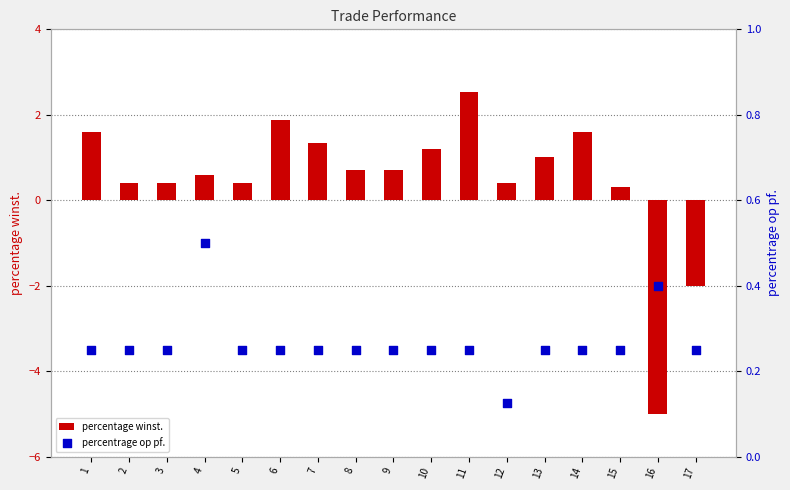

Which series has the largest Y range (max minus min)?

percentage winst.